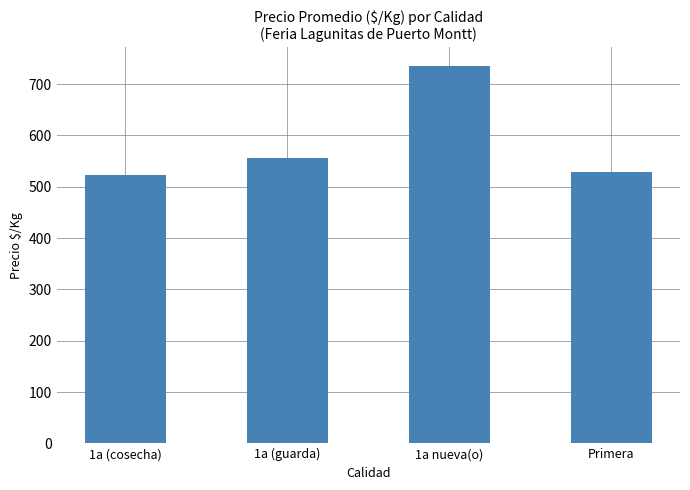

Is it true that the value at Primera is 853?

False